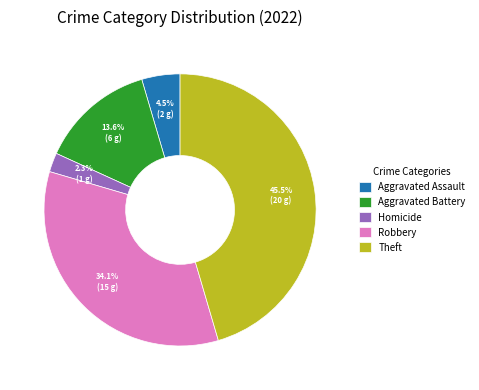

Approximately how many times larger is the value at Aggravated Battery compared to Robbery?

0.4